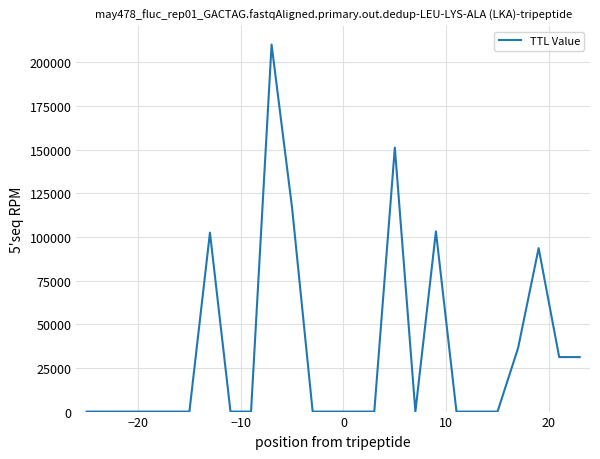

What is the maximum value shown in the chart?

210200